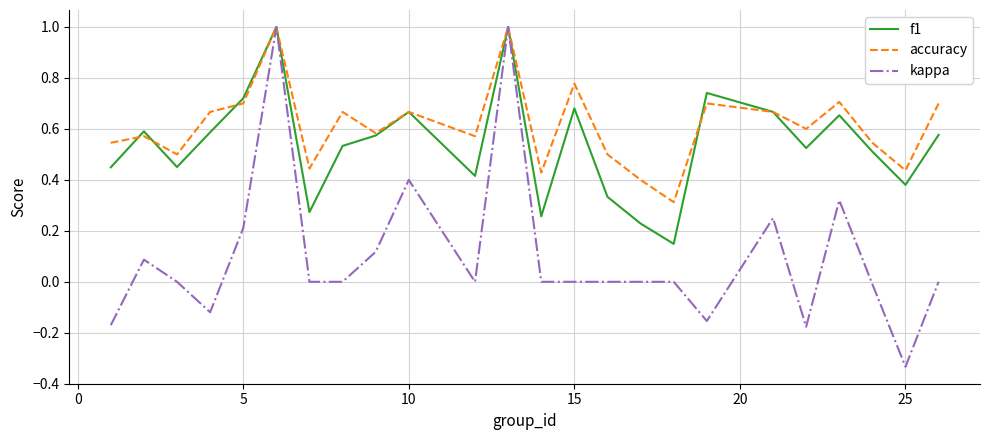

How many lines are shown in the chart?

3